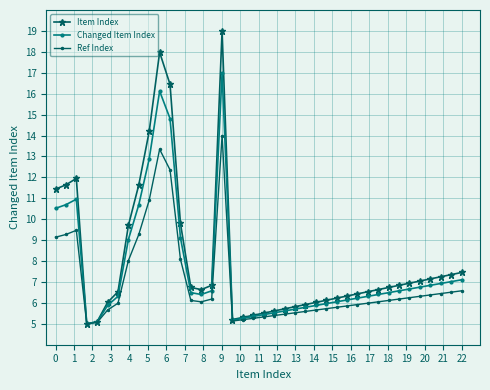

List the series in order of their overall mean, highest first.

Item Index, Changed Item Index, Ref Index